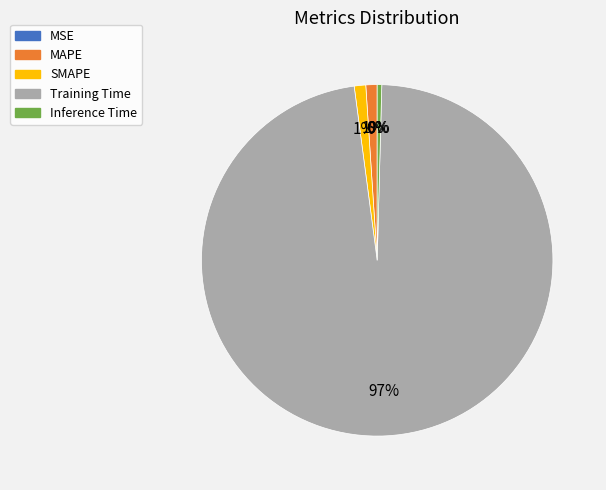

How many segments does this pie chart have?

5